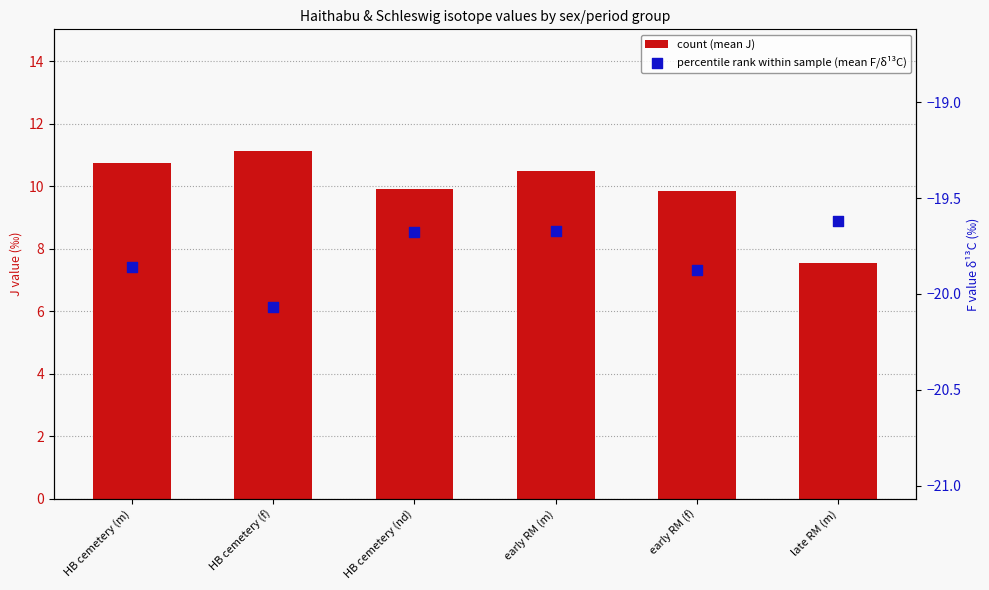

At how many categories does at least one series exceed -15?

6